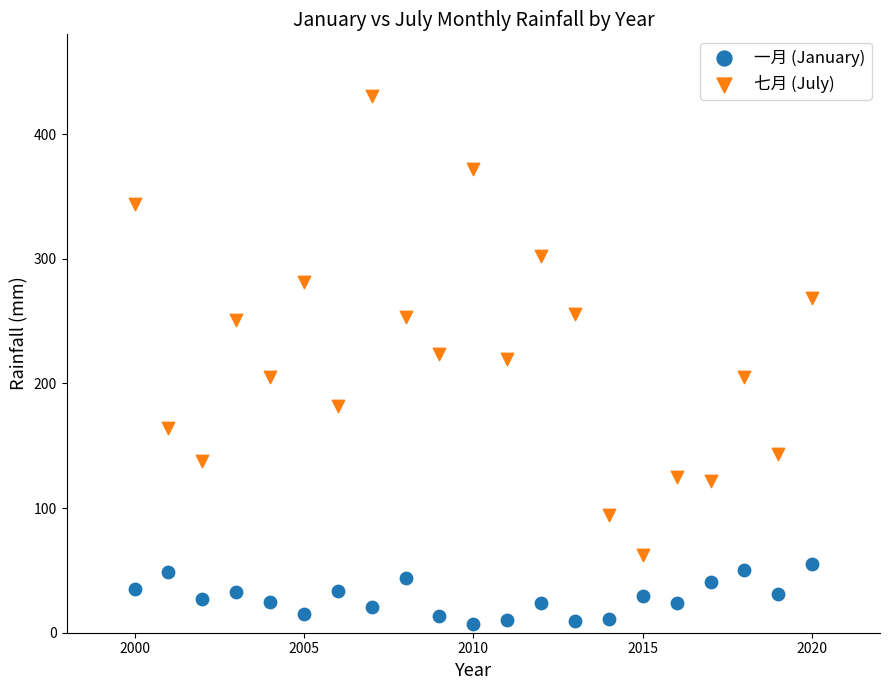

Across all data points, what is the range of Y values (max minus min)?

423.4